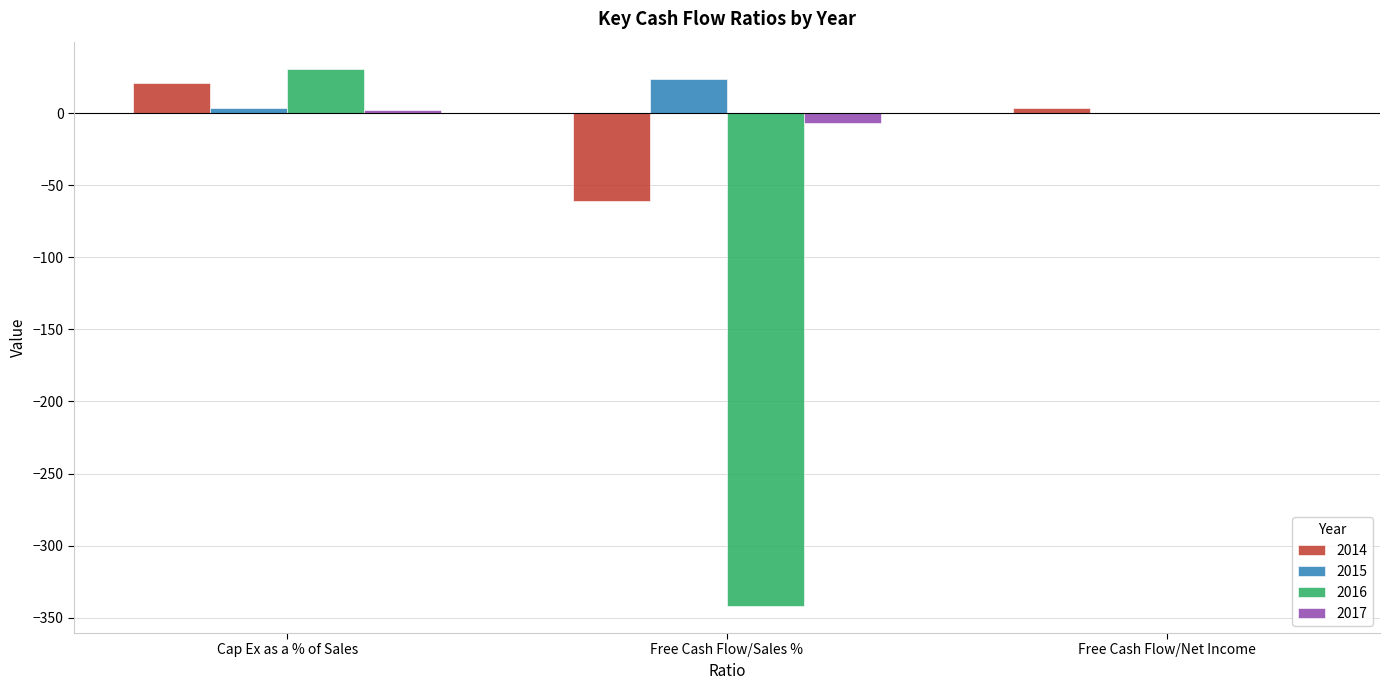

What is the sum of all 2014 values?

-36.4